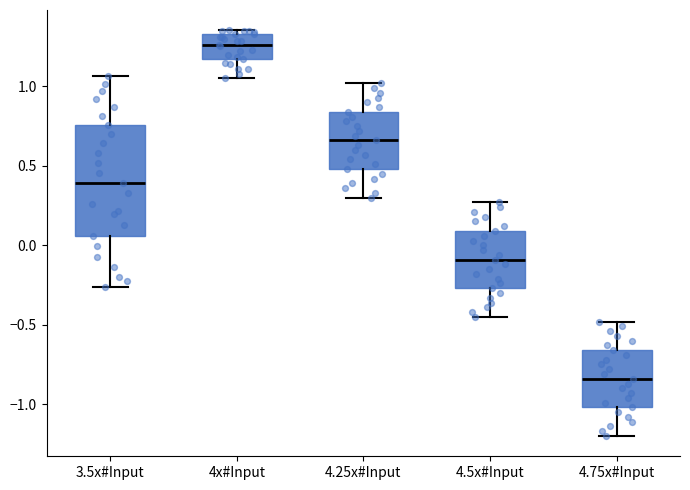

Which box has the highest median line?

4x#Input